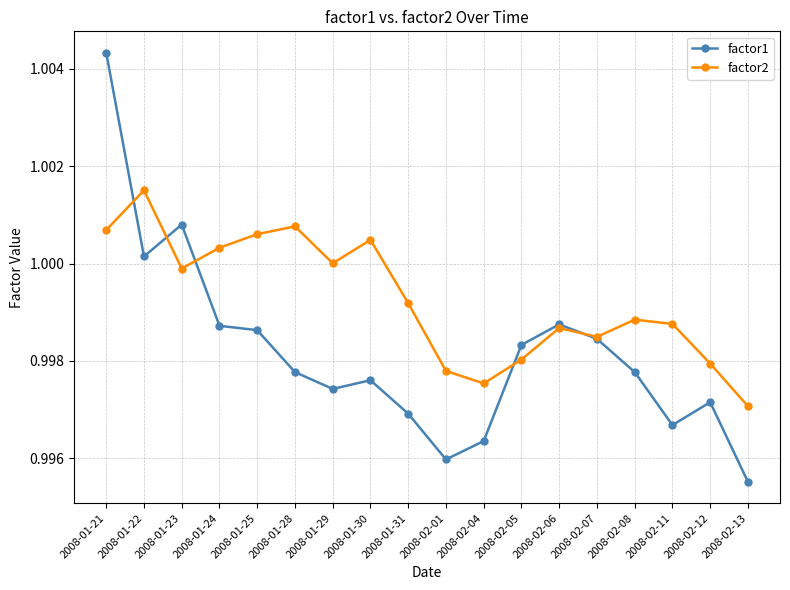

The value of factor1 at 2008-01-31 is 1.0. True or false?

True